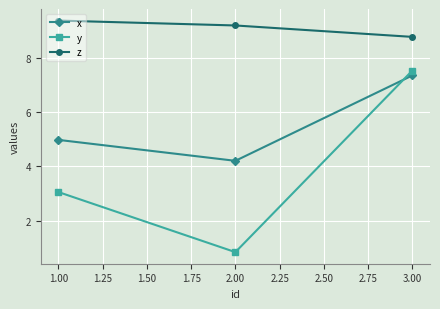

What is the greatest value displayed?

9.4